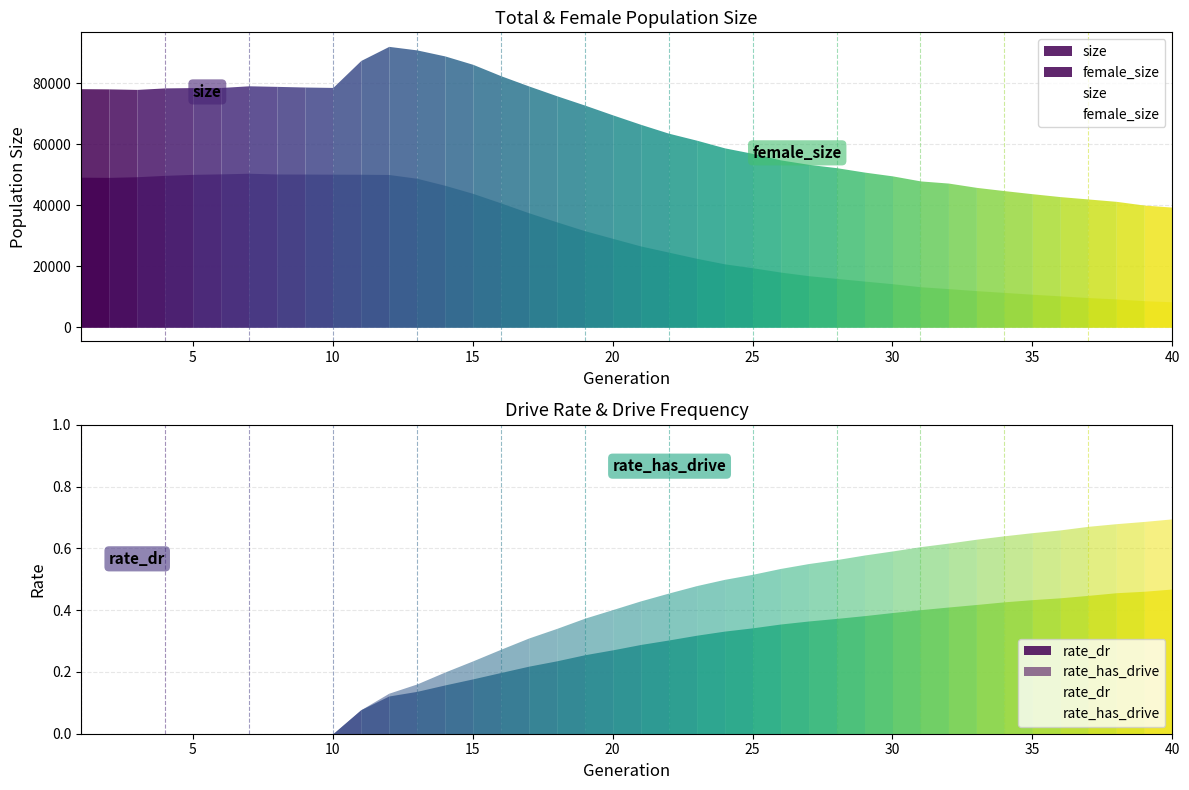

What is the approximate value of female_size at 26?

16884.0